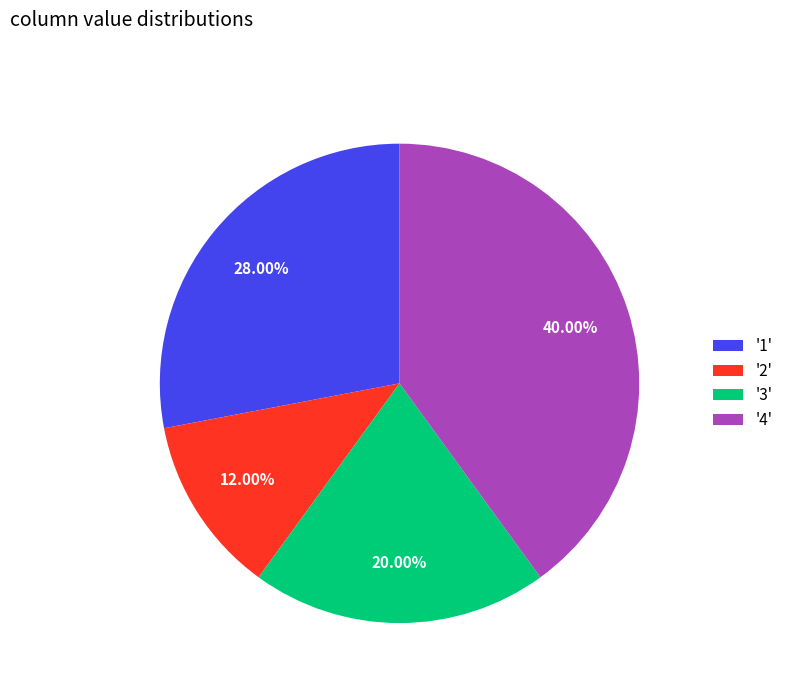

How many segments does this pie chart have?

4